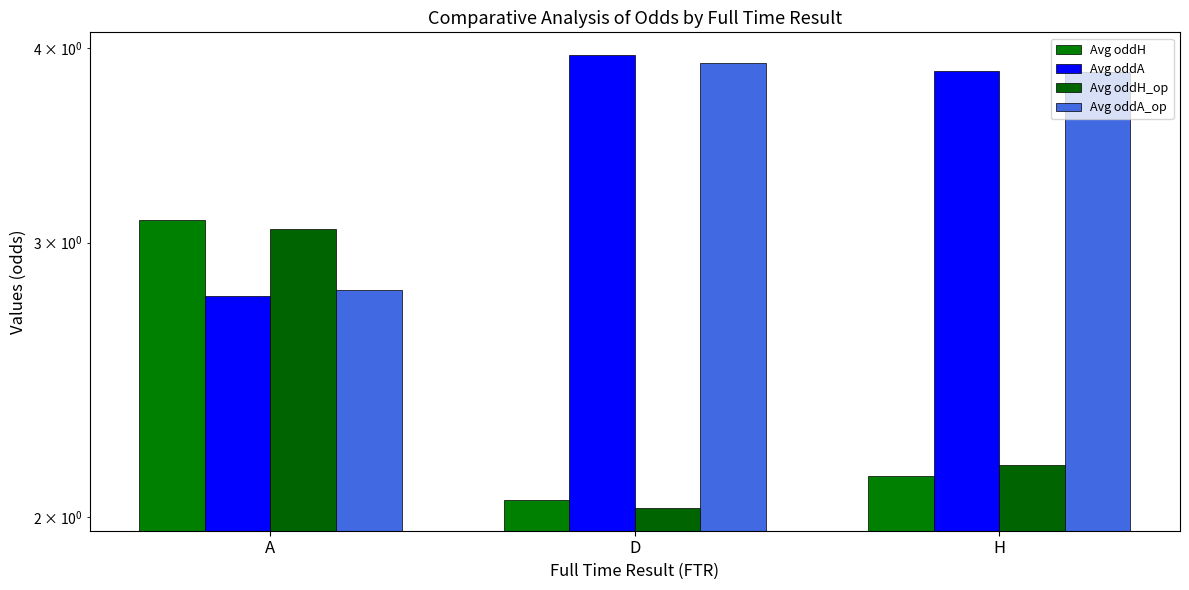

What is the average value of the Avg oddH series?

2.4